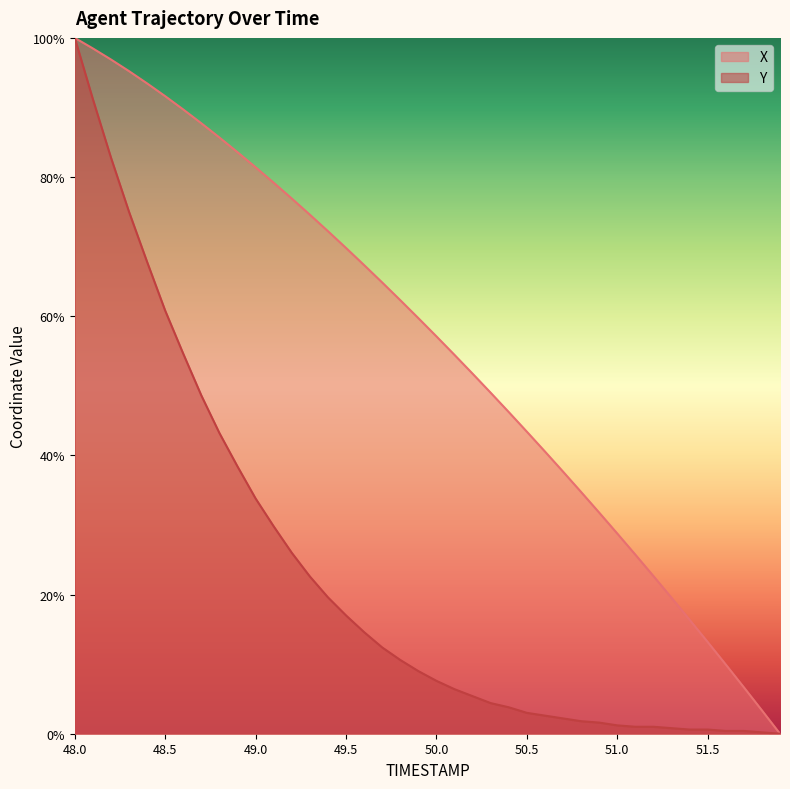

Where is Y nearest to the value 50?

48.7